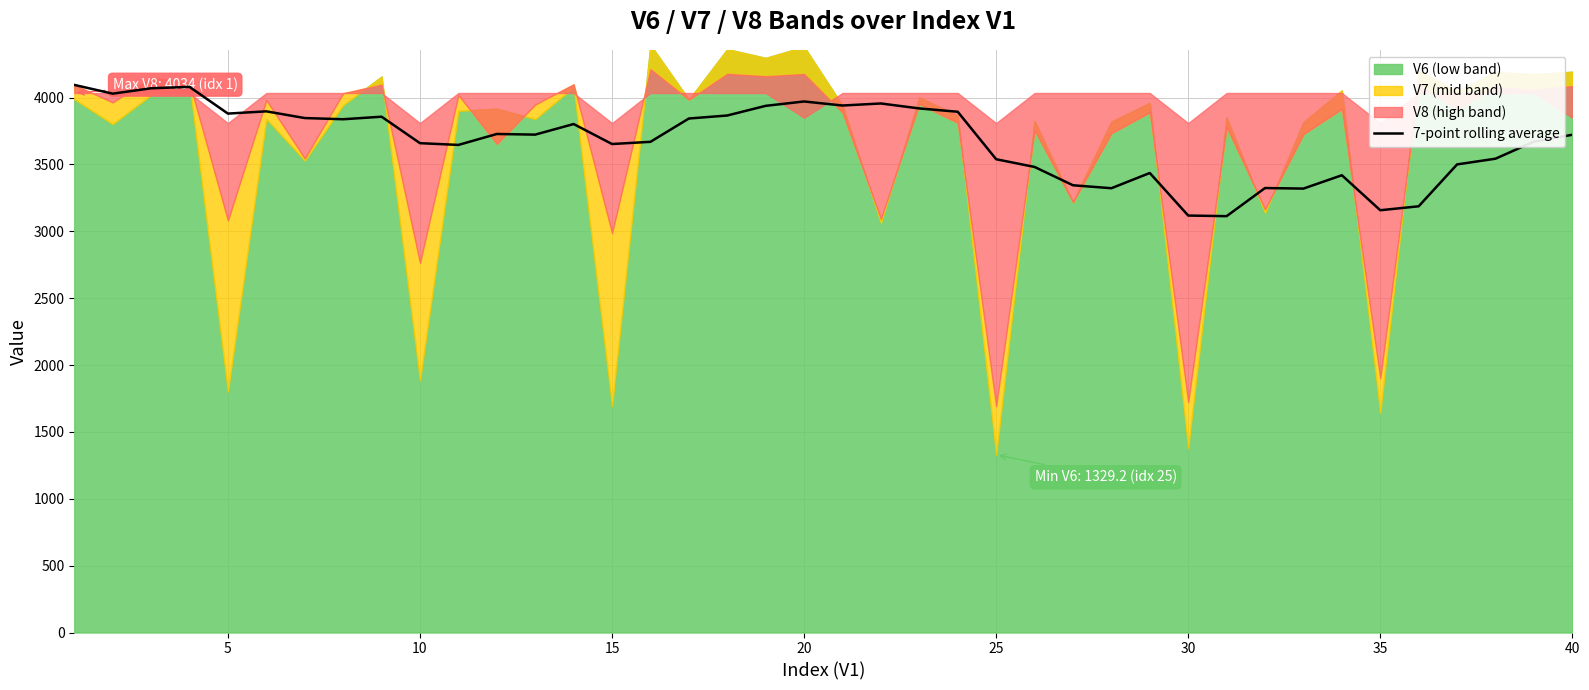

What is the lowest value of the 7-point rolling average series?

3113.1